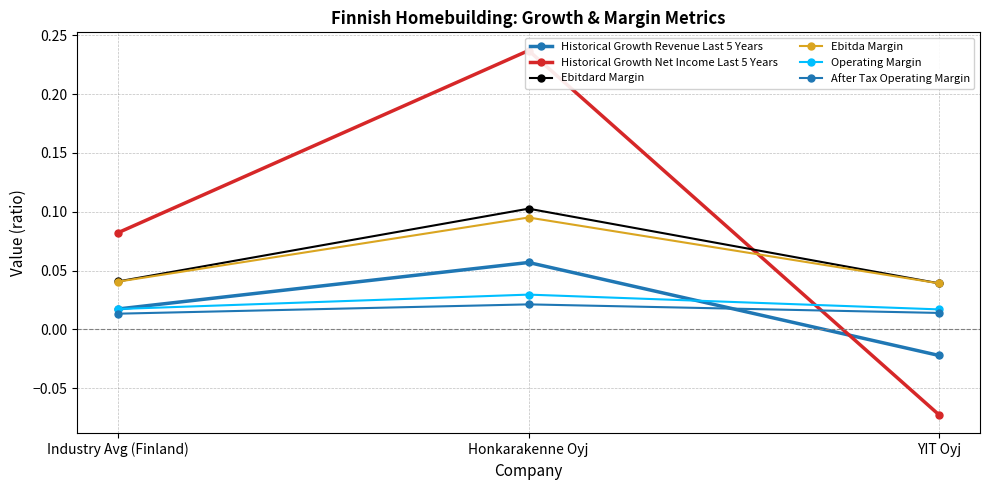

What is the label of the 1st point from the right?

YIT Oyj